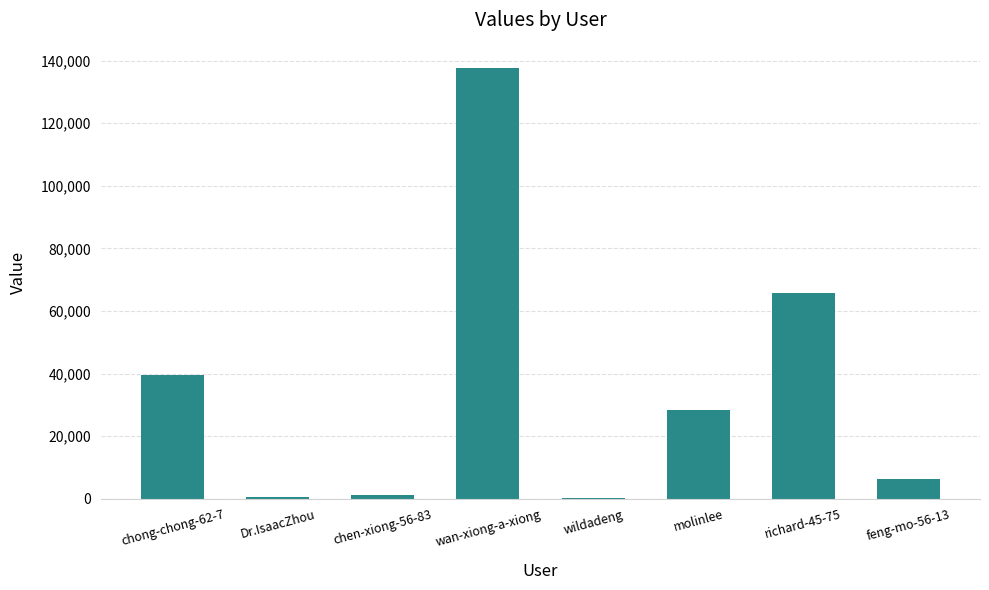

Are the bars grouped side by side (vs. stacked)?

No